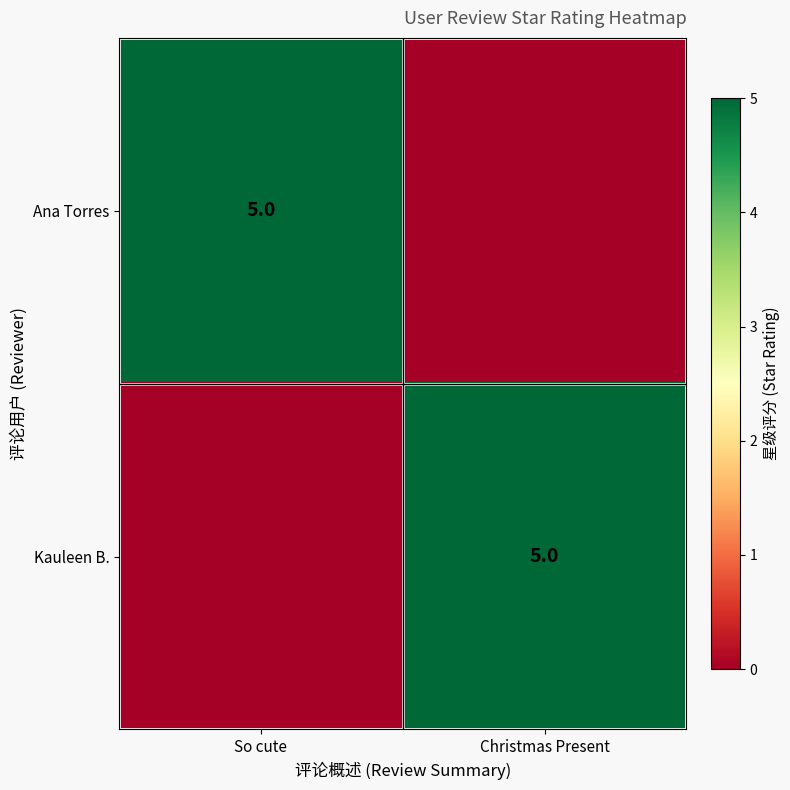

True or false: Kauleen B. has a value of 2 at Christmas Present.

False